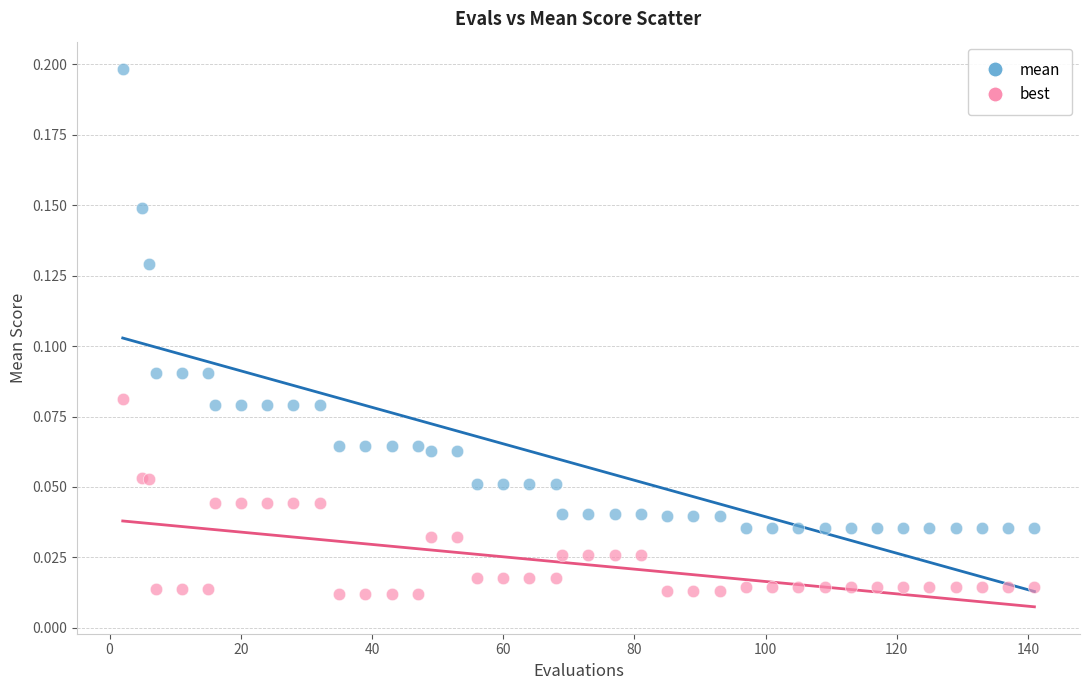

Which series contains the lowest Y value?

best